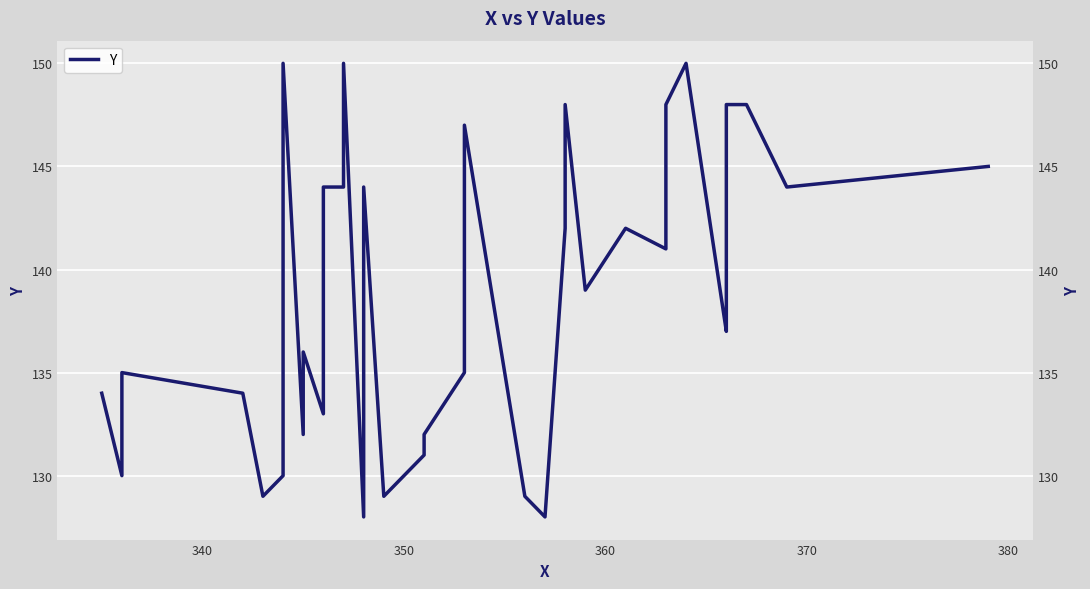

What is the maximum value shown in the chart?

150